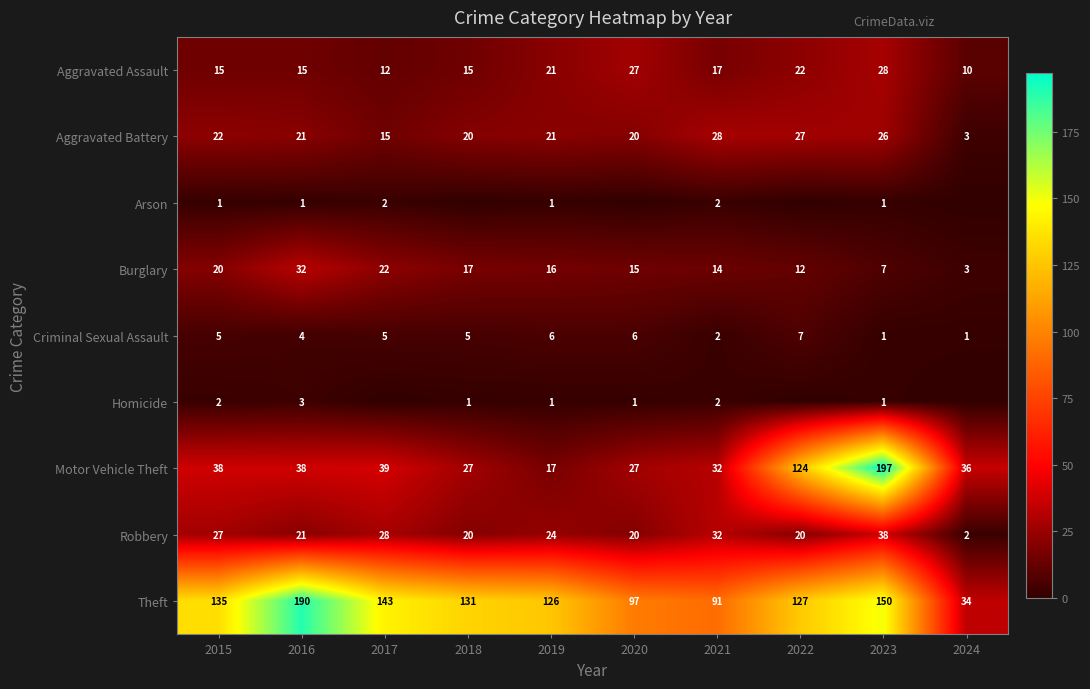

What is the difference between the maximum and minimum values in the Aggravated Assault series?

18